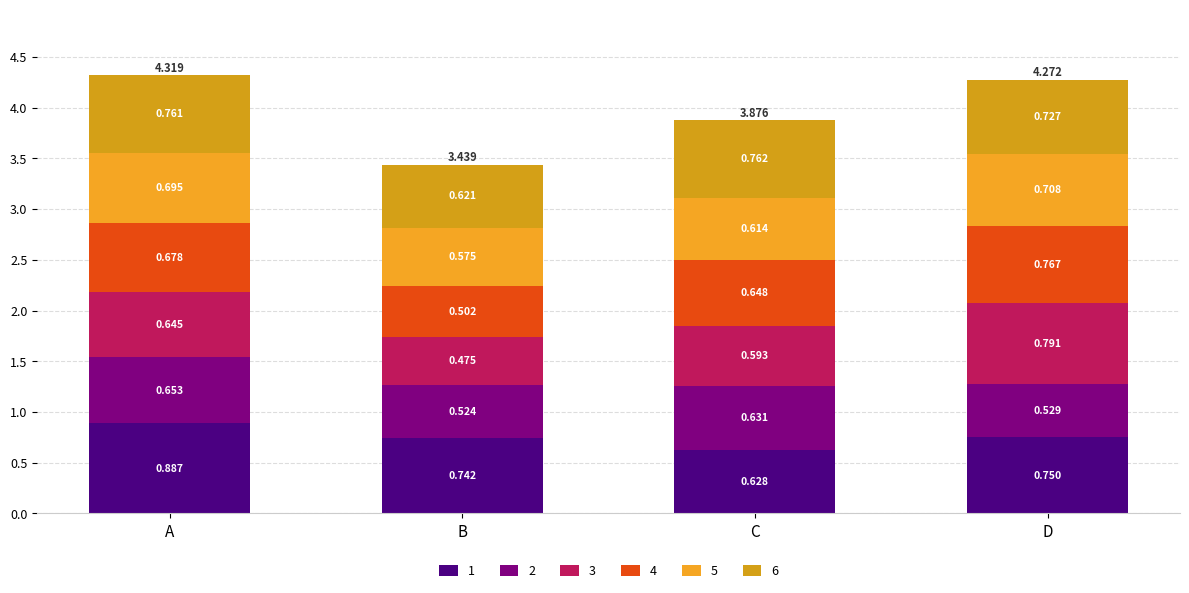

Does the chart contain stacked bars?

Yes